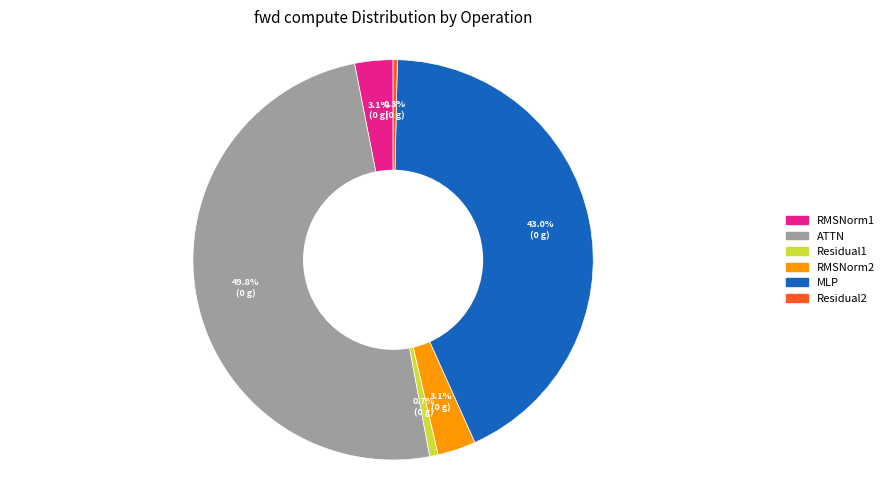

Does MLP represent more than half of the total?

No